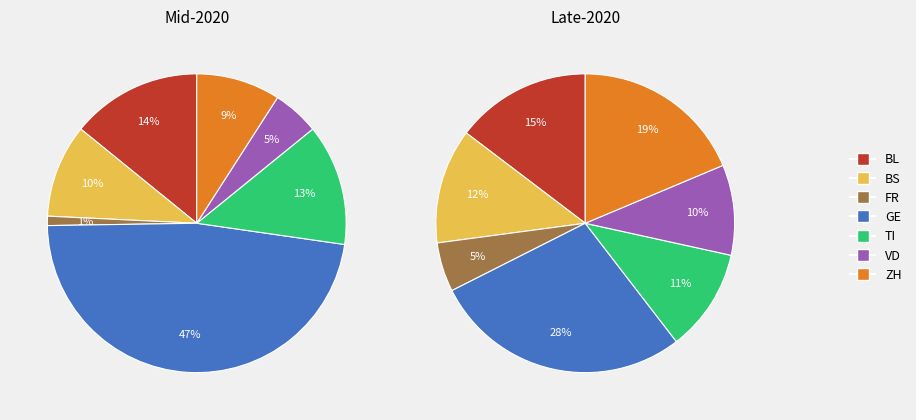

Rank the categories by value from lowest to highest.

FR, VD, TI, BS, BL, ZH, GE